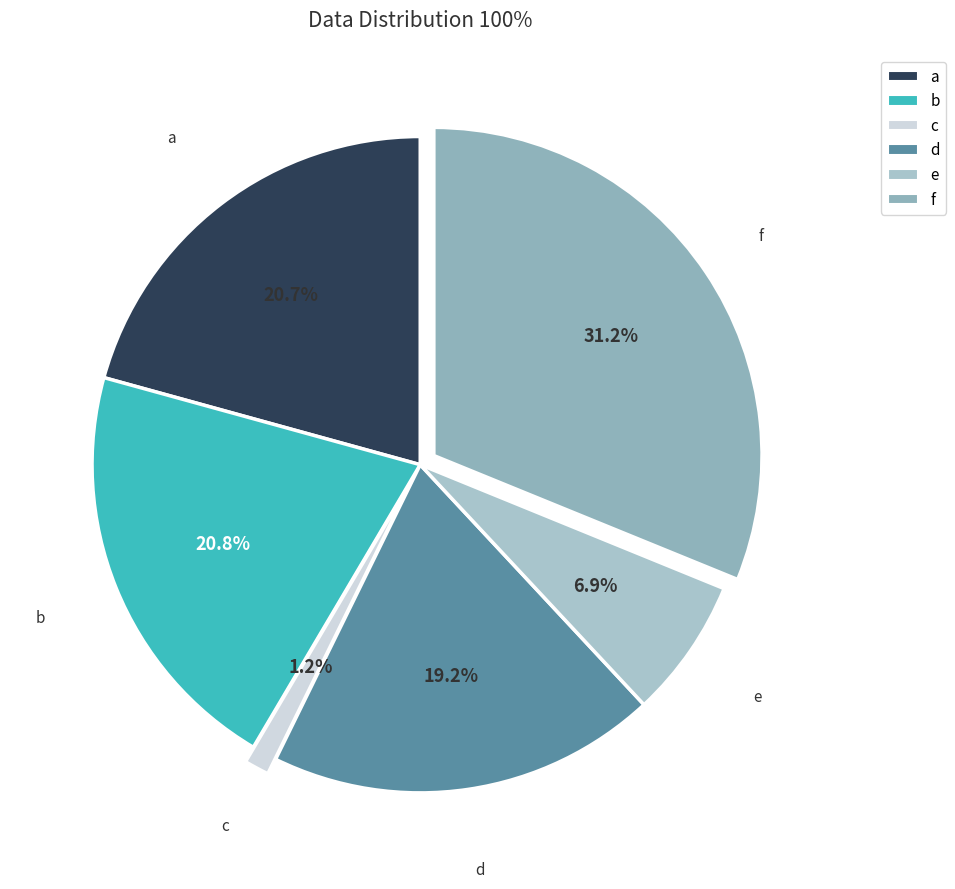

Between c and d, which is larger?

d